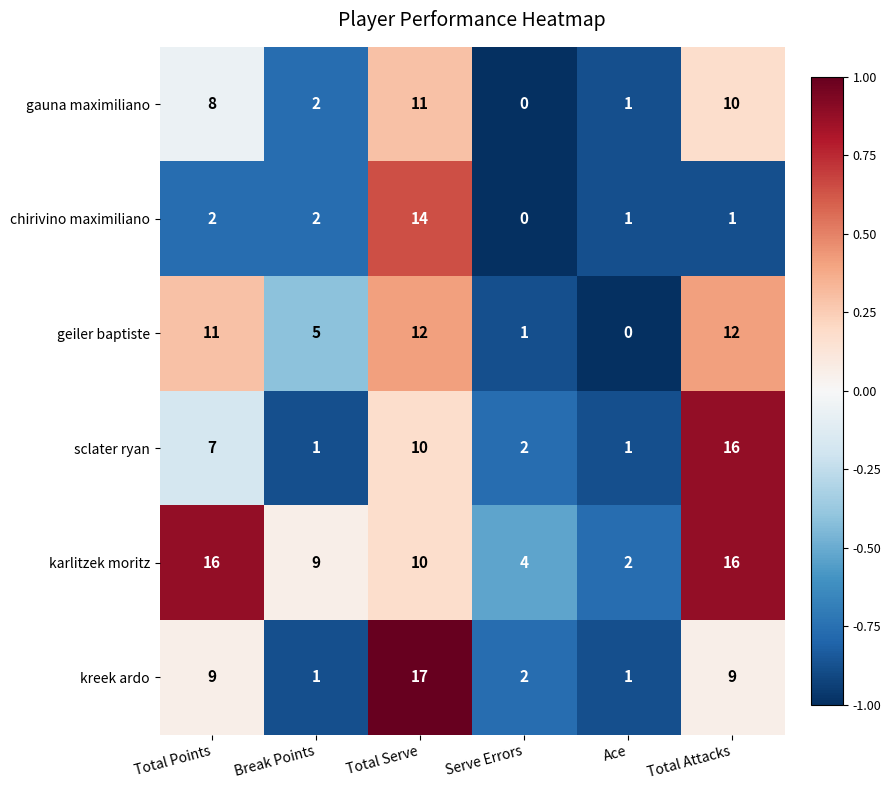

Which series changed the most between Break Points and Ace?

karlitzek moritz